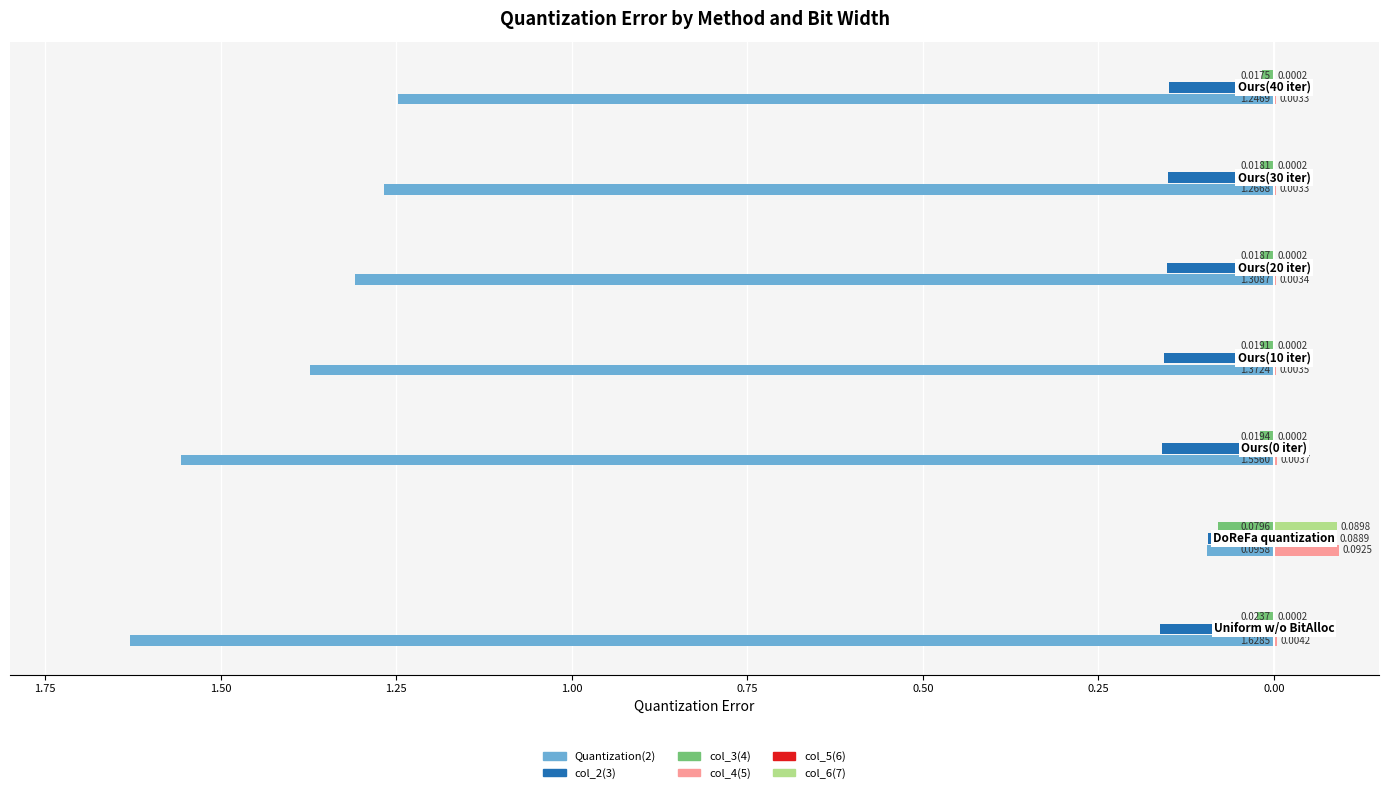

Reading left to right, list all the values displayed in this chart.

Quantization(2): 2.00=-1.6	1.75=-0.1	1.50=-1.6	1.25=-1.4	1.00=-1.3	0.75=-1.3	0.50=-1.2
col_2(3): 2.00=-0.2	1.75=-0.1	1.50=-0.2	1.25=-0.2	1.00=-0.2	0.75=-0.2	0.50=-0.2
col_3(4): 2.00=-0.0	1.75=-0.1	1.50=-0.0	1.25=-0.0	1.00=-0.0	0.75=-0.0	0.50=-0.0
col_4(5): 2.00=0.0	1.75=0.1	1.50=0.0	1.25=0.0	1.00=0.0	0.75=0.0	0.50=0.0
col_5(6): 2.00=0.0	1.75=0.1	1.50=0.0	1.25=0.0	1.00=0.0	0.75=0.0	0.50=0.0
col_6(7): 2.00=0.0	1.75=0.1	1.50=0.0	1.25=0.0	1.00=0.0	0.75=0.0	0.50=0.0